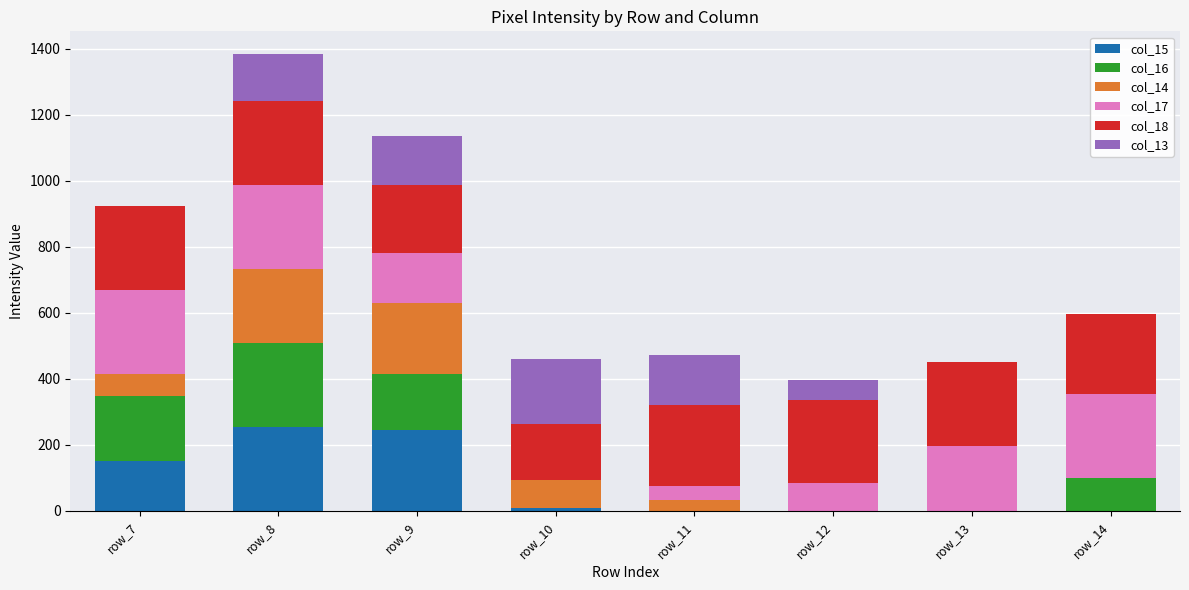

At which category is the sum across all series the highest?

row_8